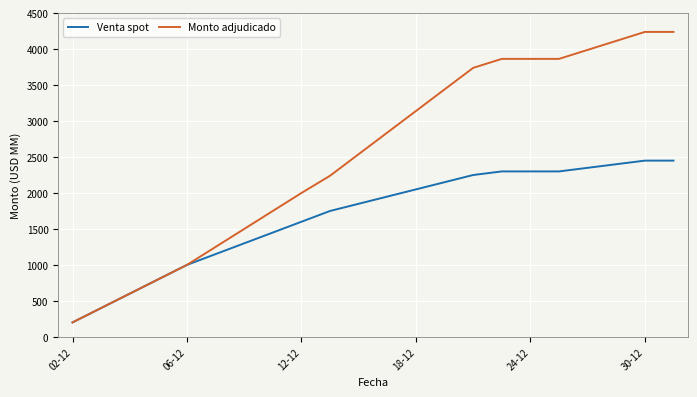

What are all the series names shown in the legend?

Venta spot, Monto adjudicado